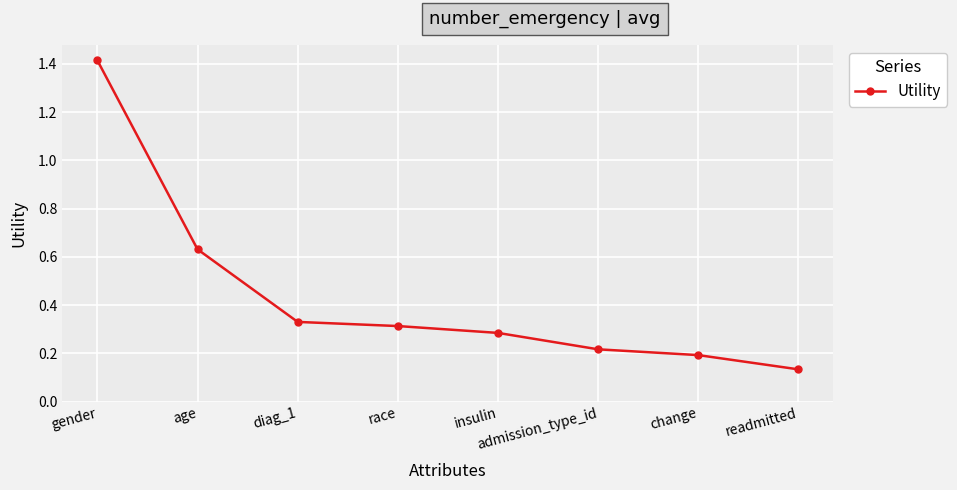

How many values are between 0 and 1?

7